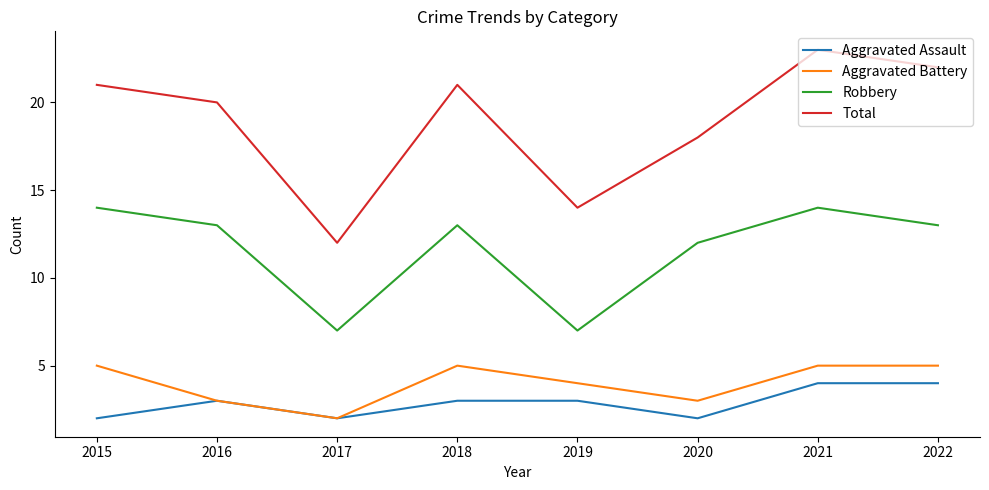

Rank the series at 2022 from highest to lowest value.

Total, Robbery, Aggravated Battery, Aggravated Assault